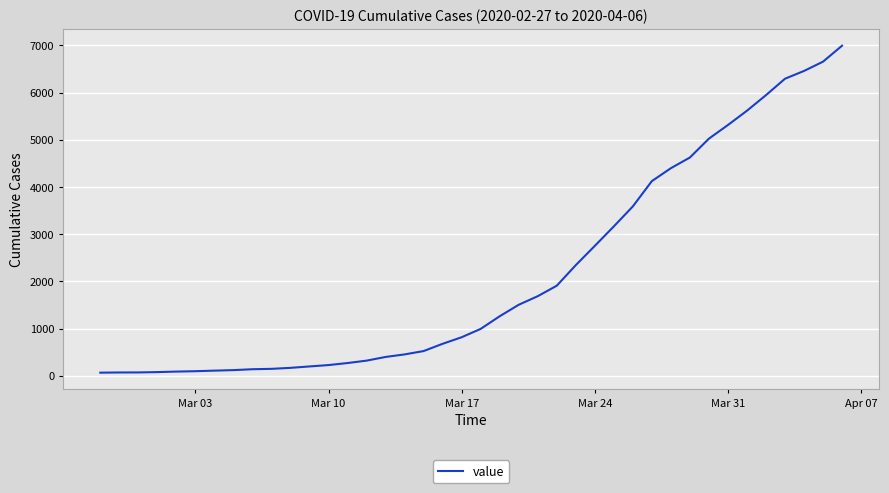

What is the smallest value displayed?

64